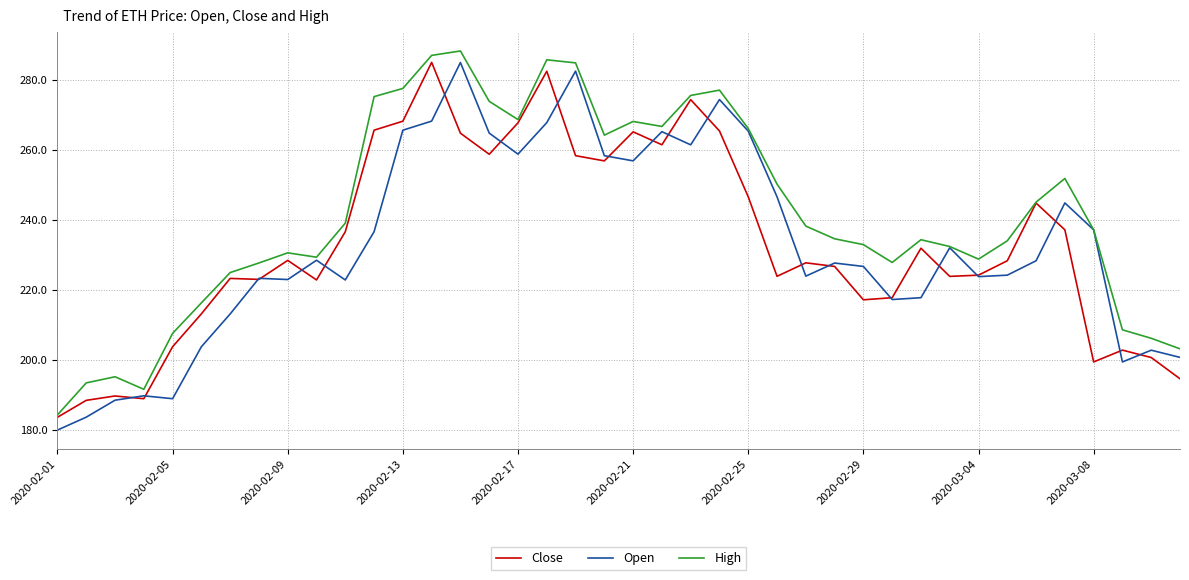

Which series has the largest total across all categories?

High